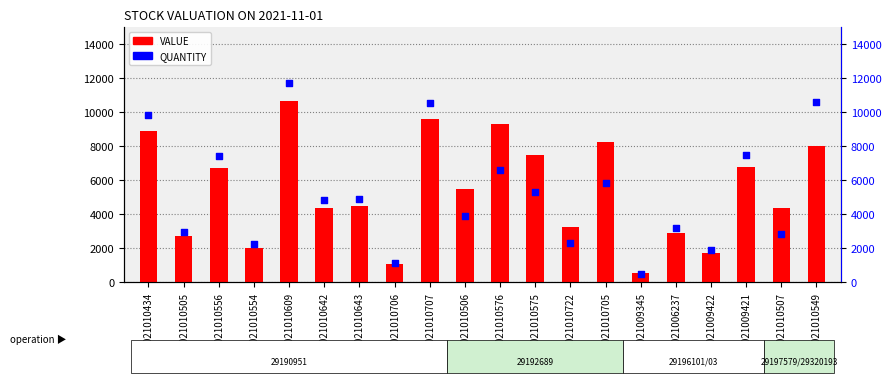

Which series reaches the maximum Y coordinate?

QUANTITY